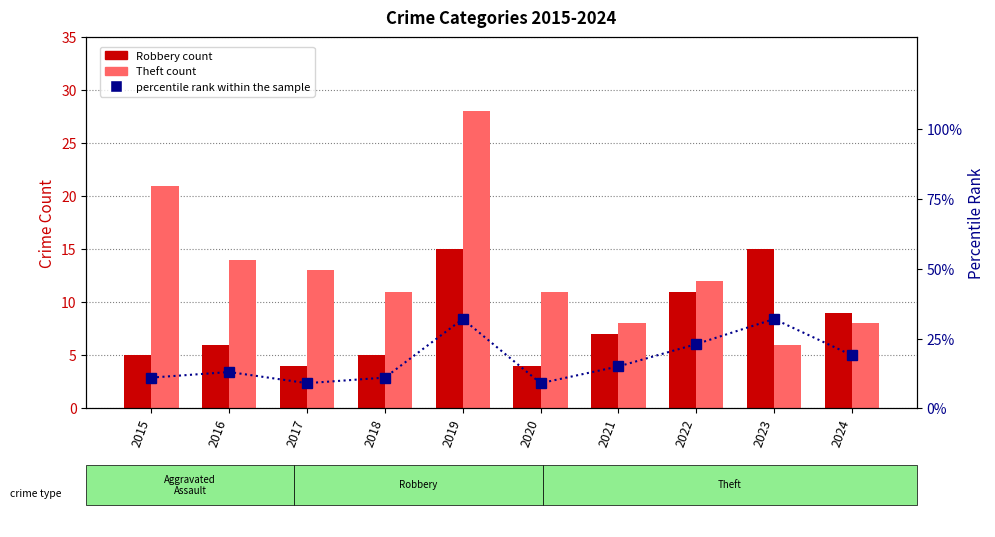

What is the difference between the percentile rank within the sample values at 2020 and 2021?

6